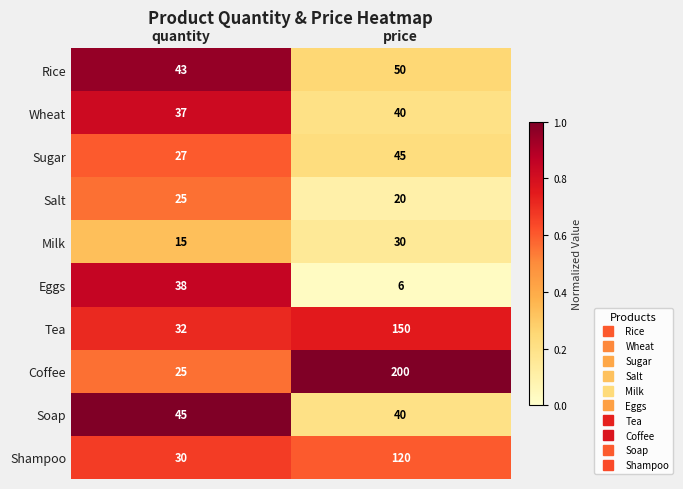

What is the spread (max minus min) of values at price?

194